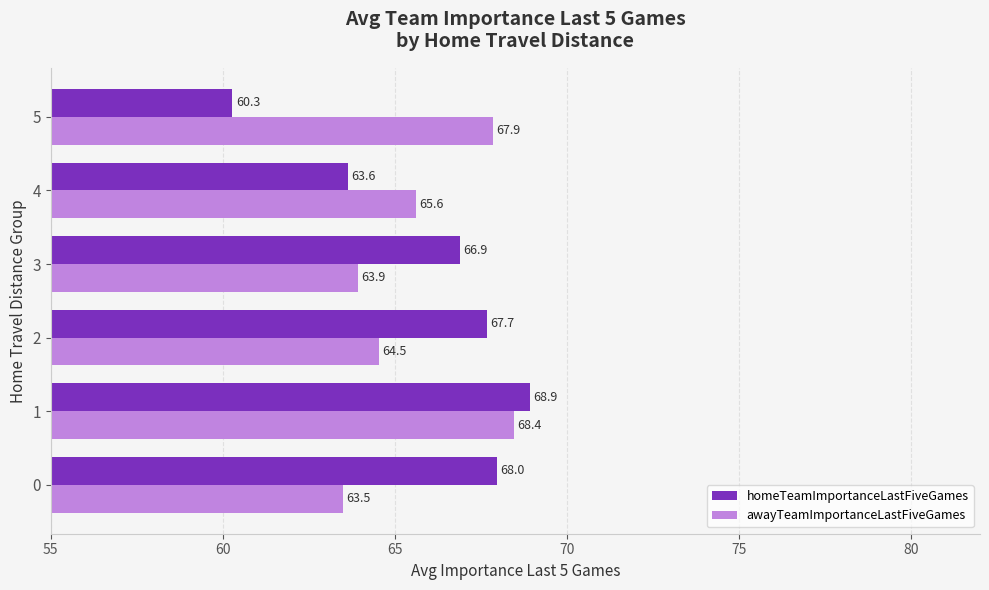

At how many categories does at least one series exceed 67?

4